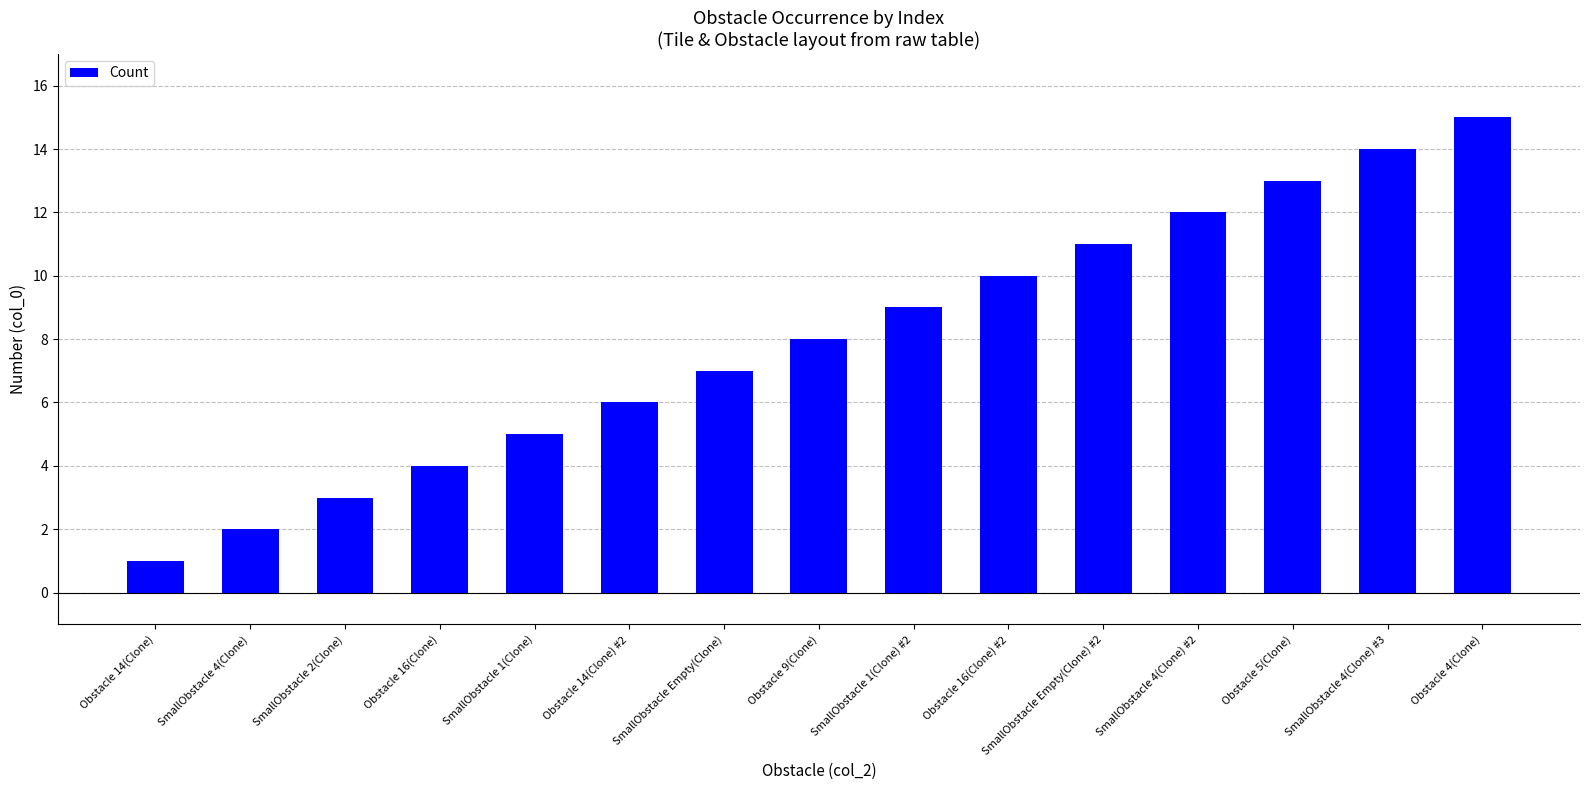

How many distinct data groups are displayed?

1